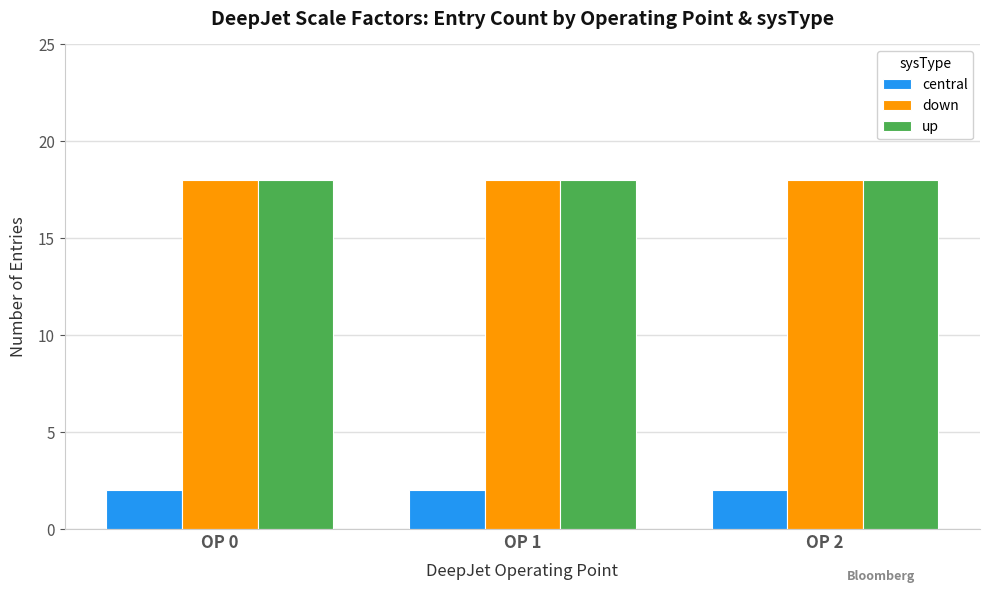

Is it true that up equals 18 at OP 1?

True